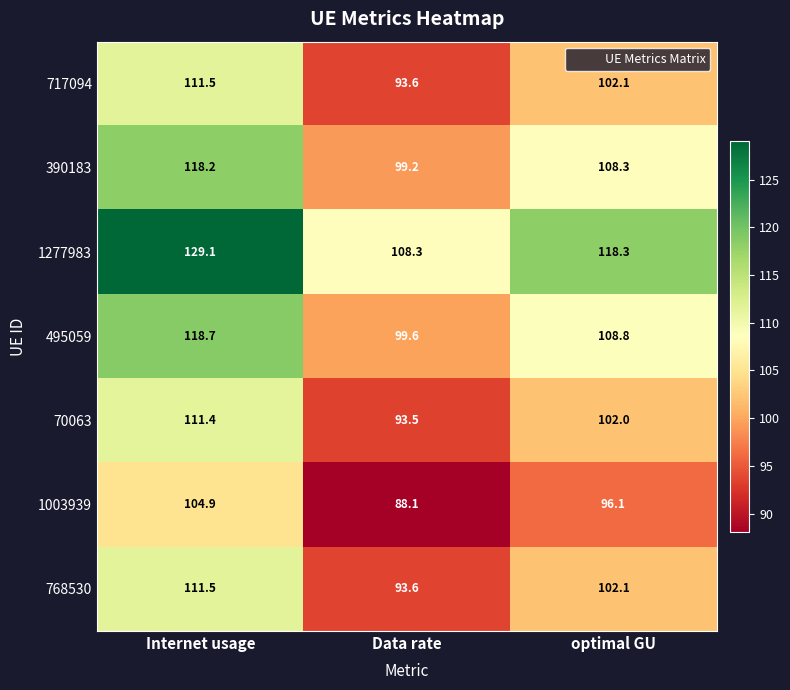

The value of 1003939 at optimal GU is 96.1. True or false?

True